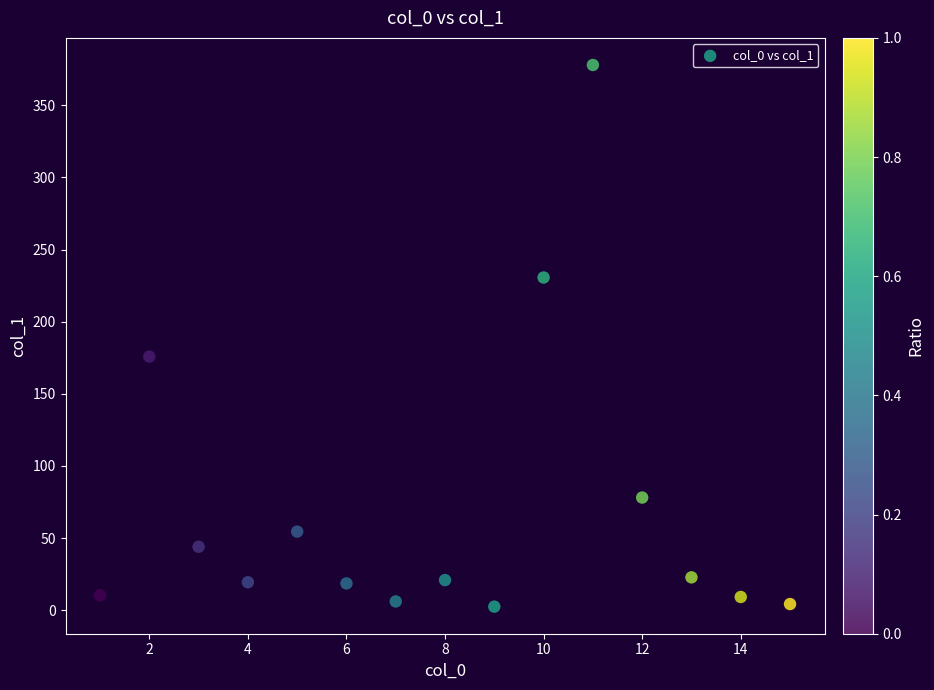

What Y value in the scatter plot is closest to 190?

175.8